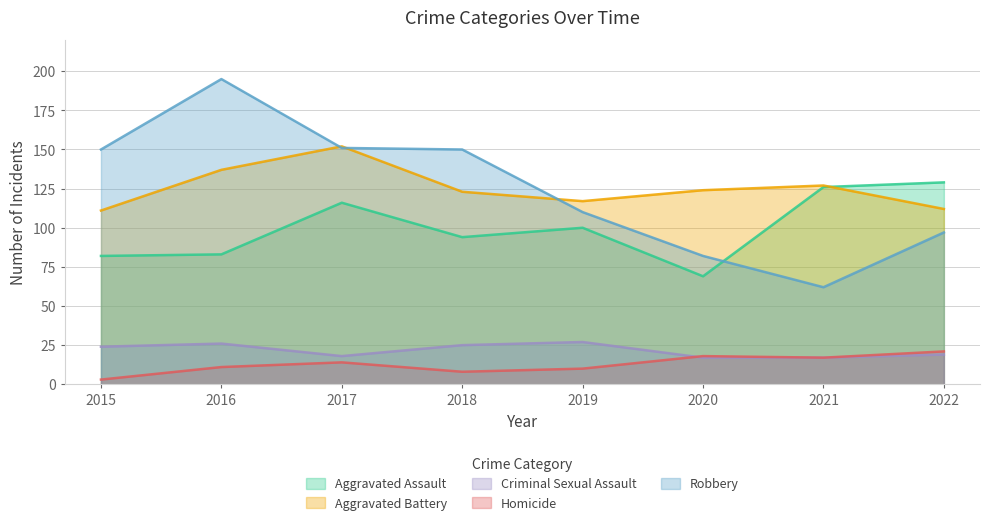

How many lines are shown in the chart?

5